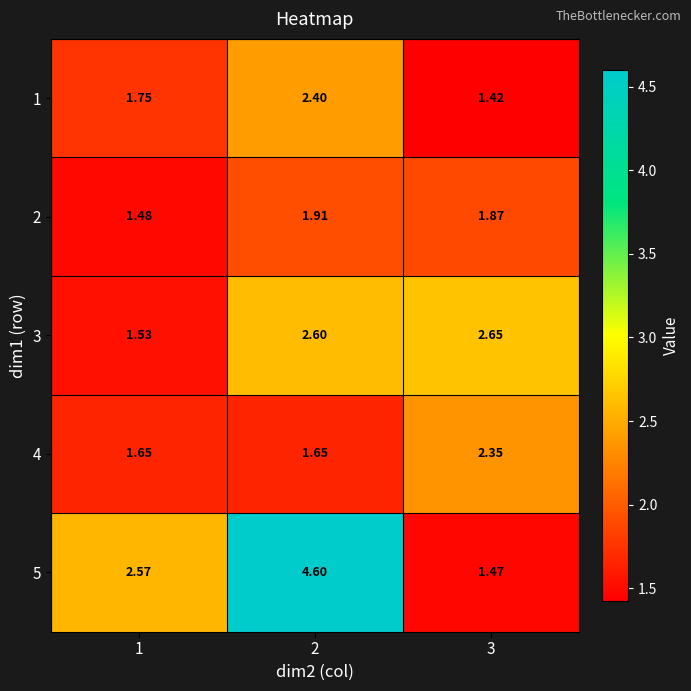

Is the value of 4 at 2 greater than the value of 1 at 3?

Yes